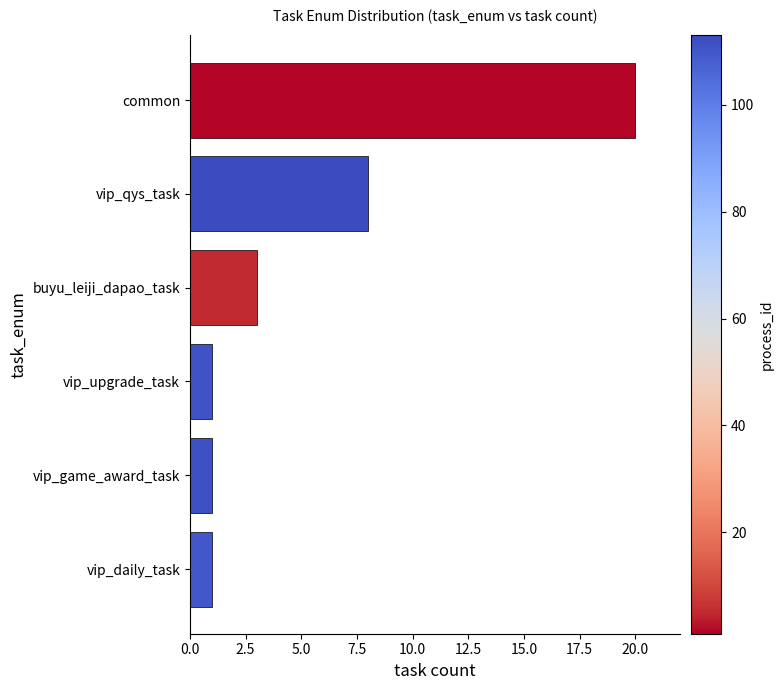

At which label is the value closest to 10?

vip_qys_task